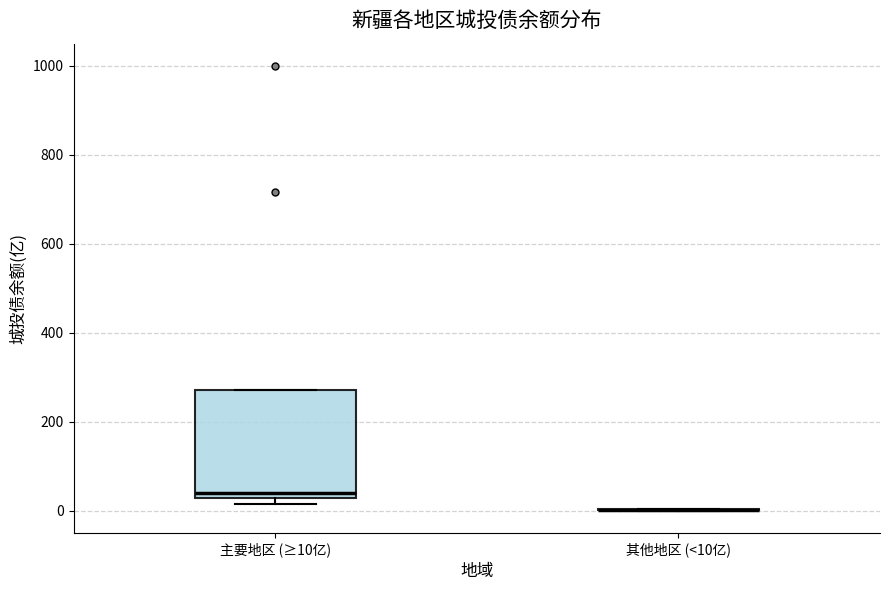

Reading left to right, transcribe this box plot: for each box, give where its median line is, the range the box spans, and where its two whiskers end, as read against the y-axis. The values are not printed on the chart, so give them approximately, as read against the axis.

主要地区 (≥10亿): median 40, box 20 to 280, whiskers 20 (just below the box's lower edge) to 280
其他地区 (<10亿): box collapsed to a line at 0, whiskers 0 to 0